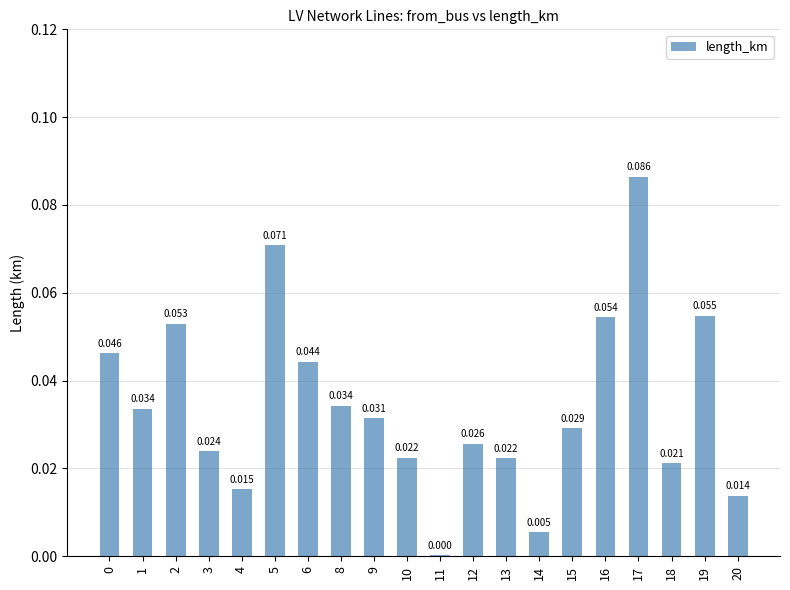

Which has a higher value, 6 or 4?

6